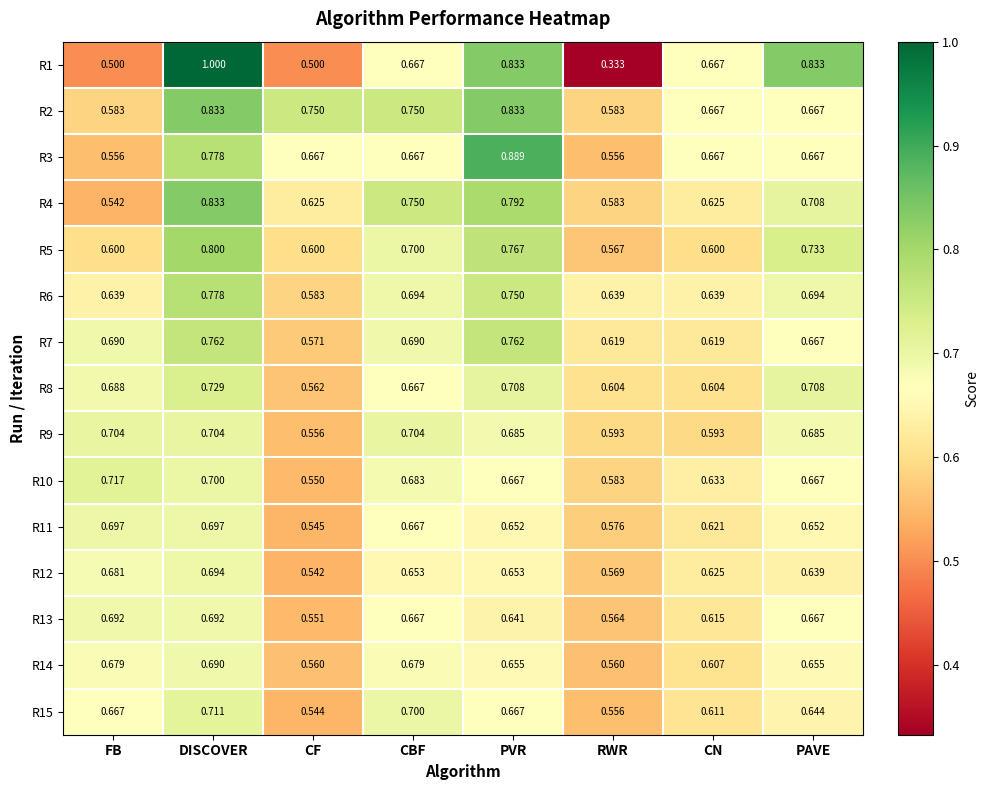

At which category is the sum across all series the highest?

DISCOVER